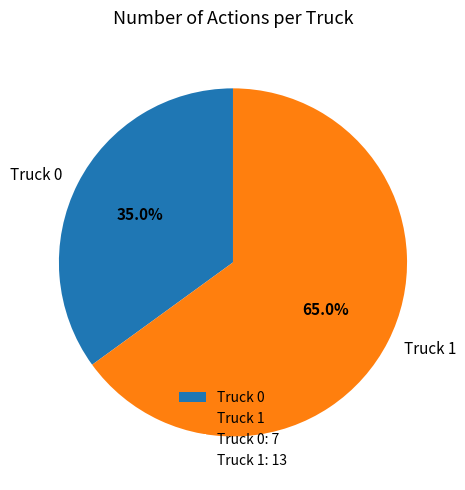

True or false: Truck 0 accounts for 46% of the total.

False